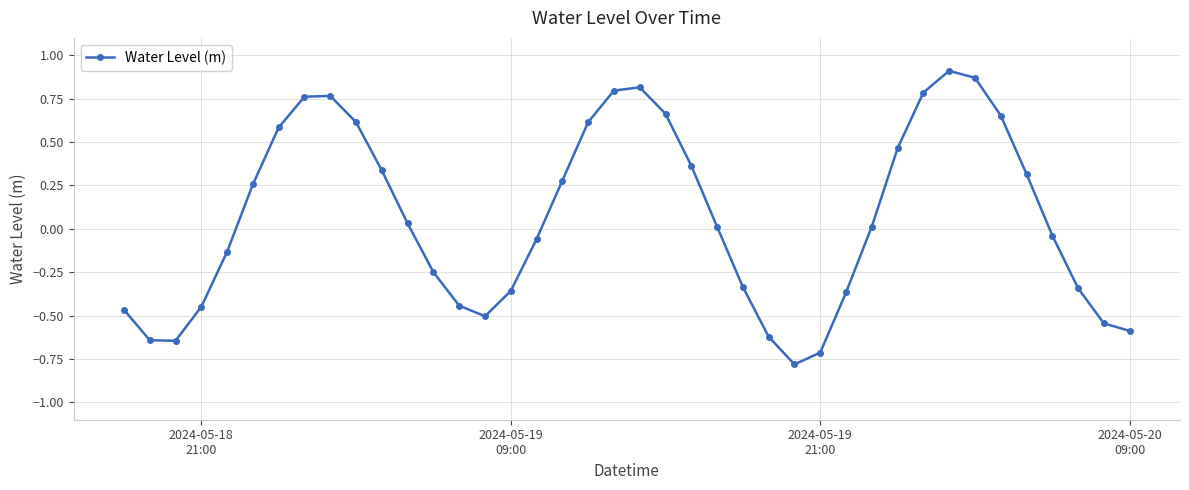

True or false: the data has more than 1 interior local peaks.

True